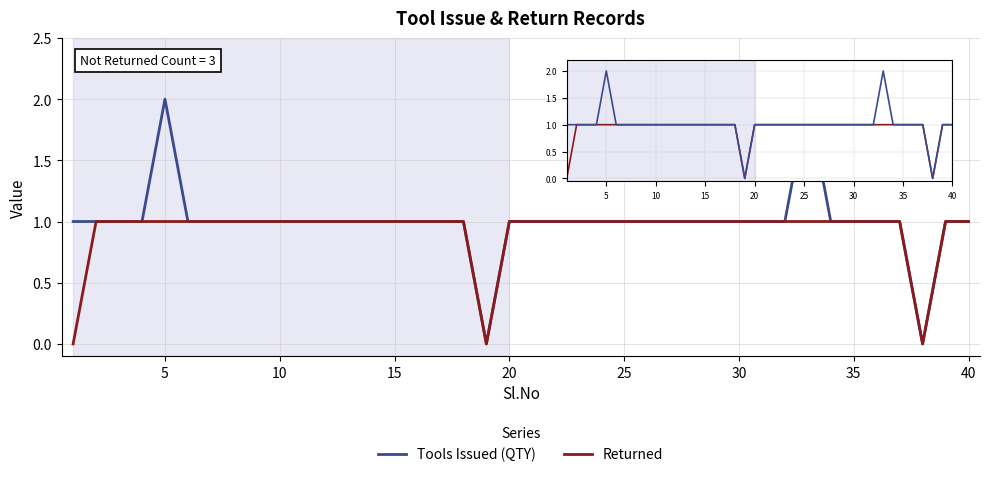

Reading right to left, extract all data points from this chart.

Tools Issued (QTY): 1	1	0	1	1	1	1	2	1	1	1	1	1	1	1	1	1	1	1	1	1	0	1	1	1	1	1	1	1	1	1	1	1	1	1	2	1	1	1	1
Returned: 1	1	0	1	1	1	1	1	1	1	1	1	1	1	1	1	1	1	1	1	1	0	1	1	1	1	1	1	1	1	1	1	1	1	1	1	1	1	1	0